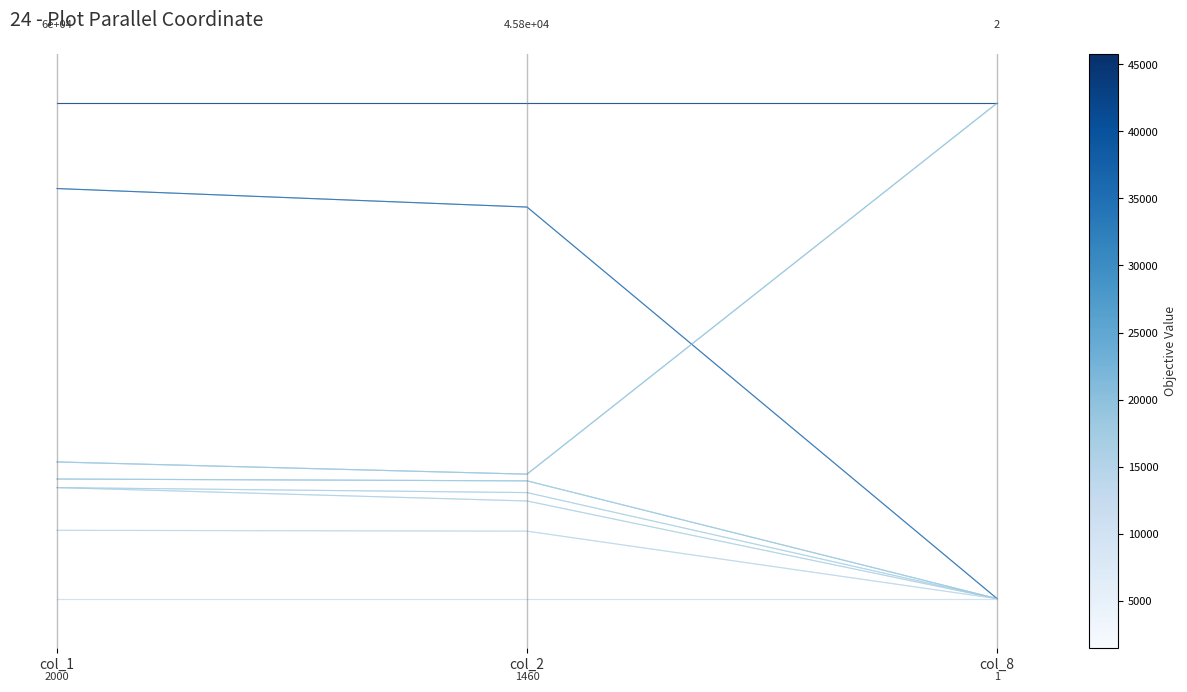

True or false: the data shows 1.4 at col_8.

False